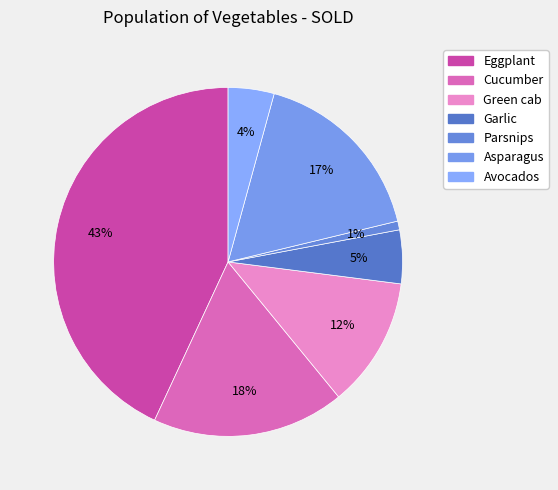

Count the number of slices in the pie.

7